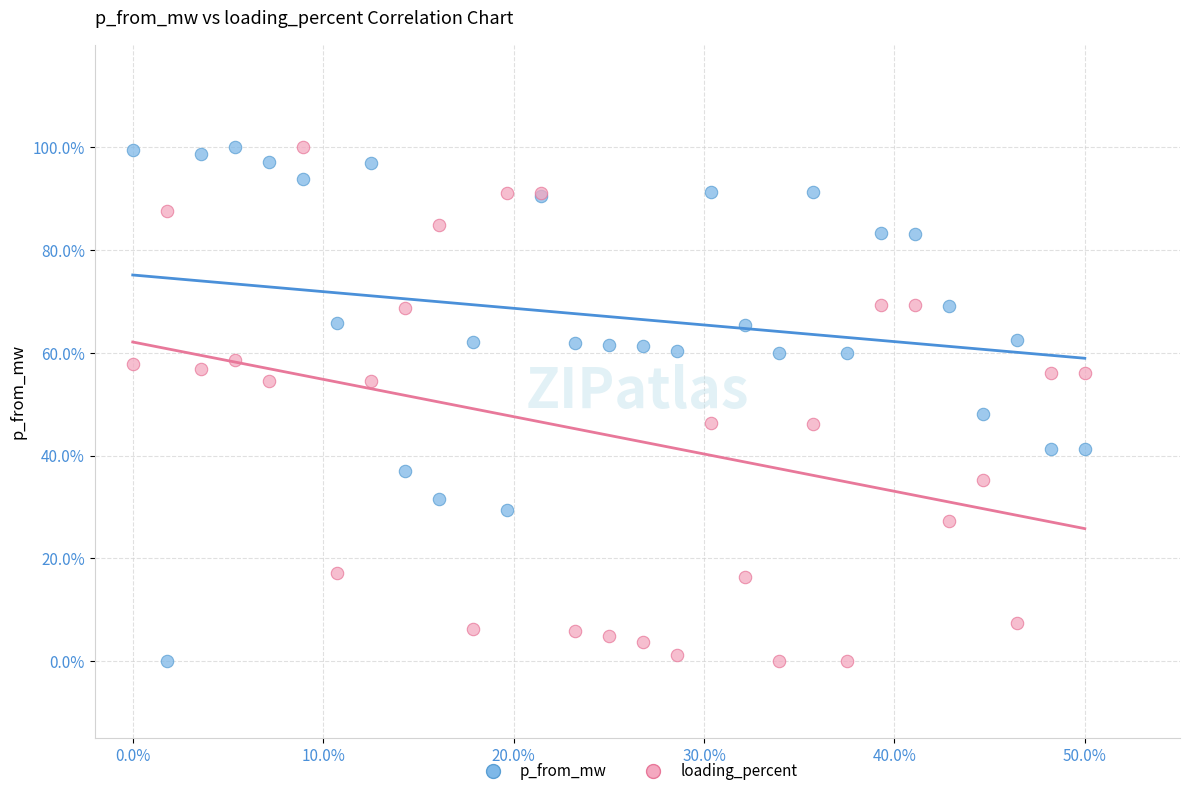

What are all the series names shown in the legend?

p_from_mw, loading_percent